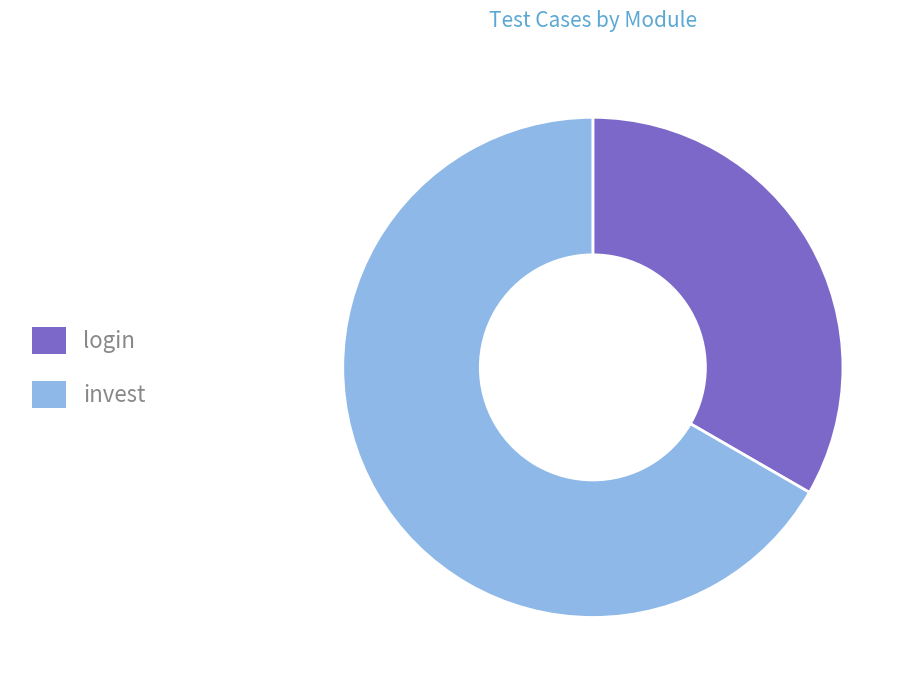

What is the largest slice in the pie chart?

invest